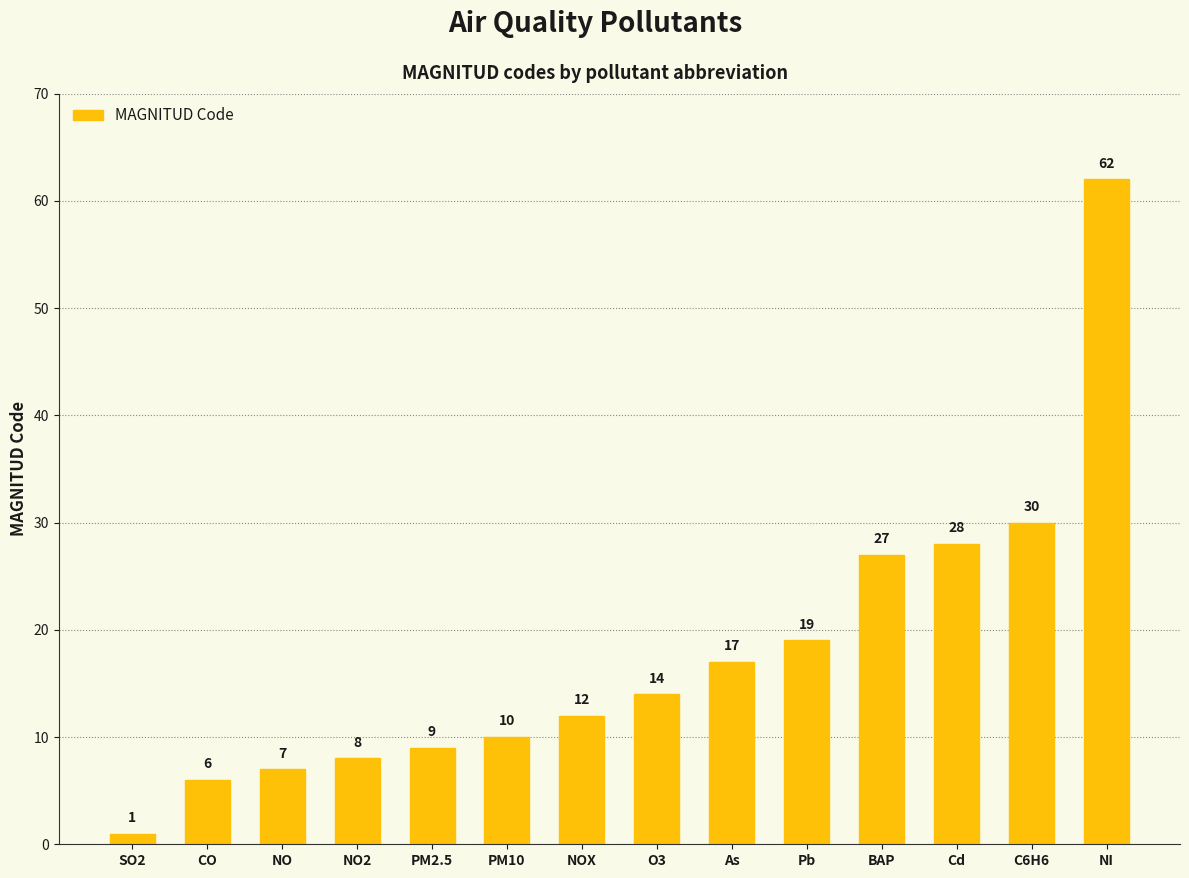

List the labels in order of value, largest first.

NI, C6H6, Cd, BAP, Pb, As, O3, NOX, PM10, PM2.5, NO2, NO, CO, SO2